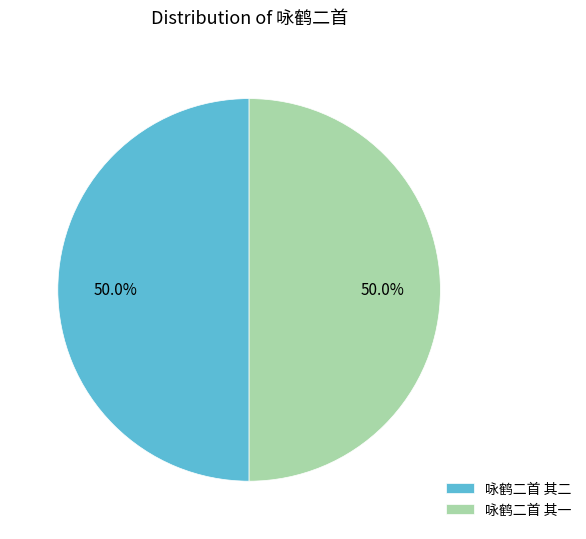

How many segments does this pie chart have?

2